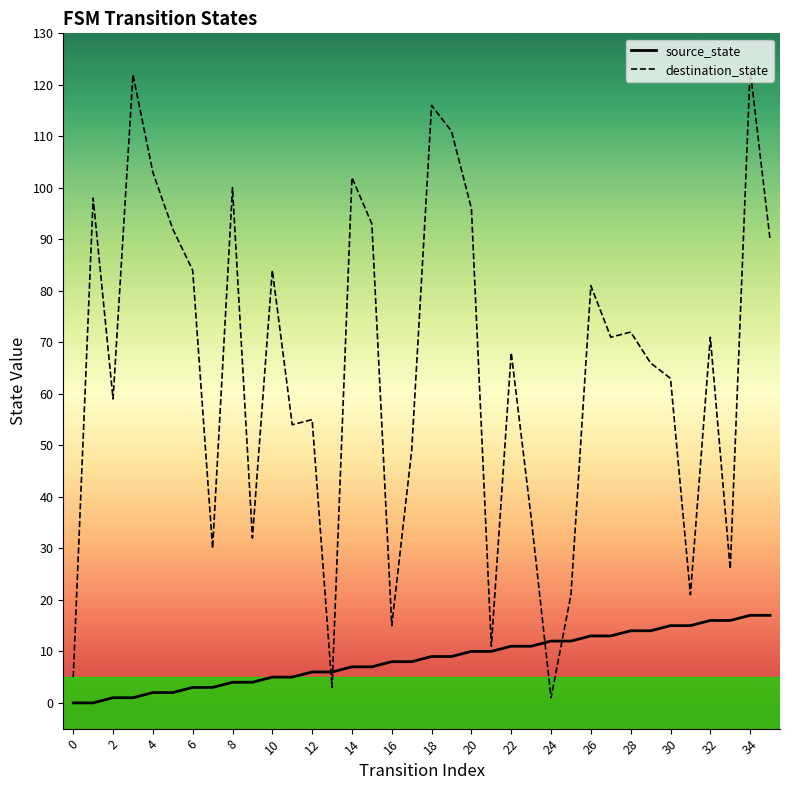

How many values in the destination_state series exceed 71?

16